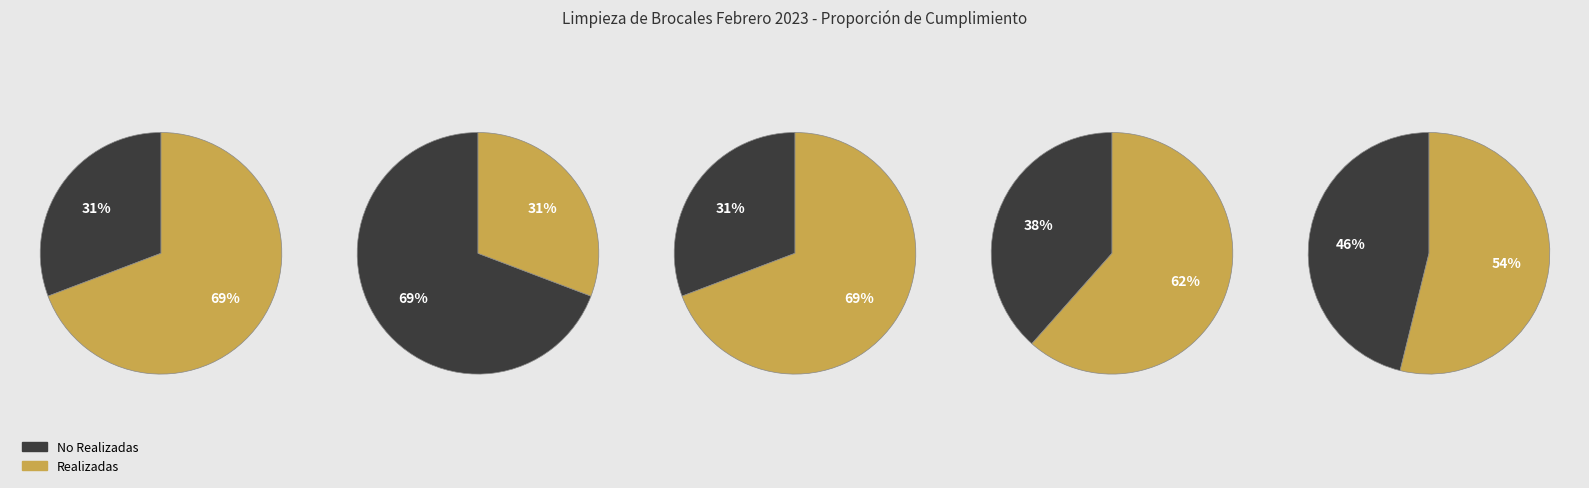

Is the sum of 2023-02-15 and 2023-02-03 greater than half?

No